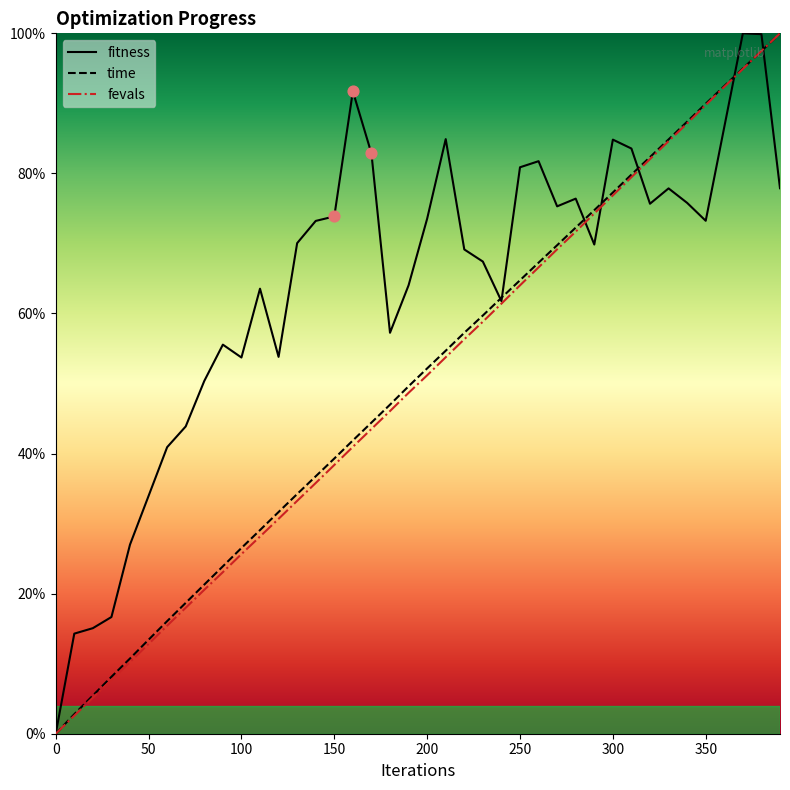

At how many categories does at least one series exceed 0?

39